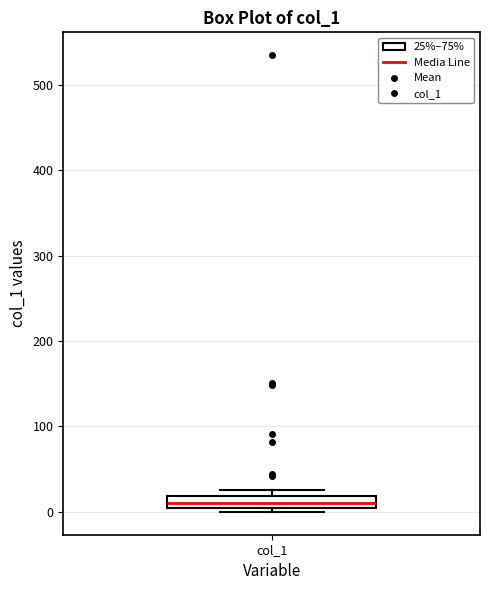

Where is the lower edge of the box for col_1 on the y-axis? The values are not printed on the chart, so give them approximately, as read against the axis.

10